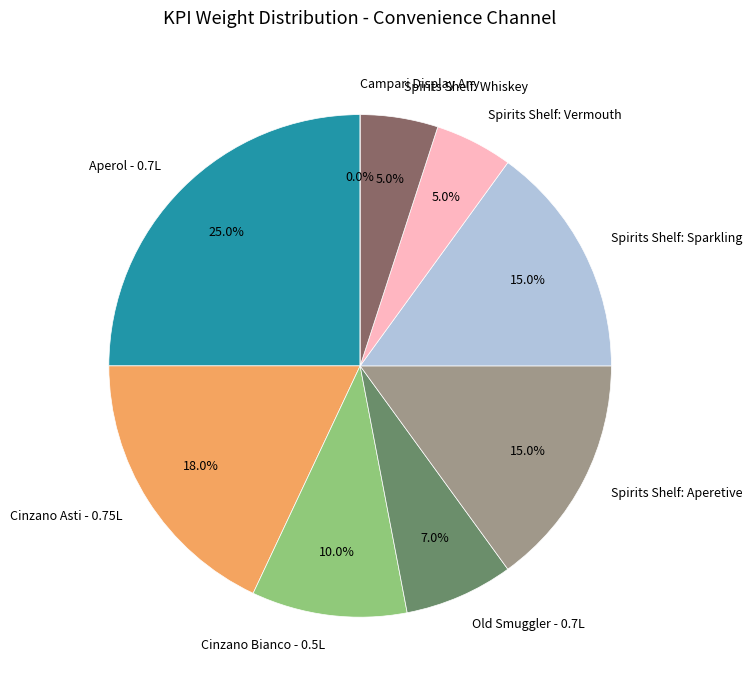

What is the change in value from Aperol - 0.7L to Old Smuggler - 0.7L?

-0.2